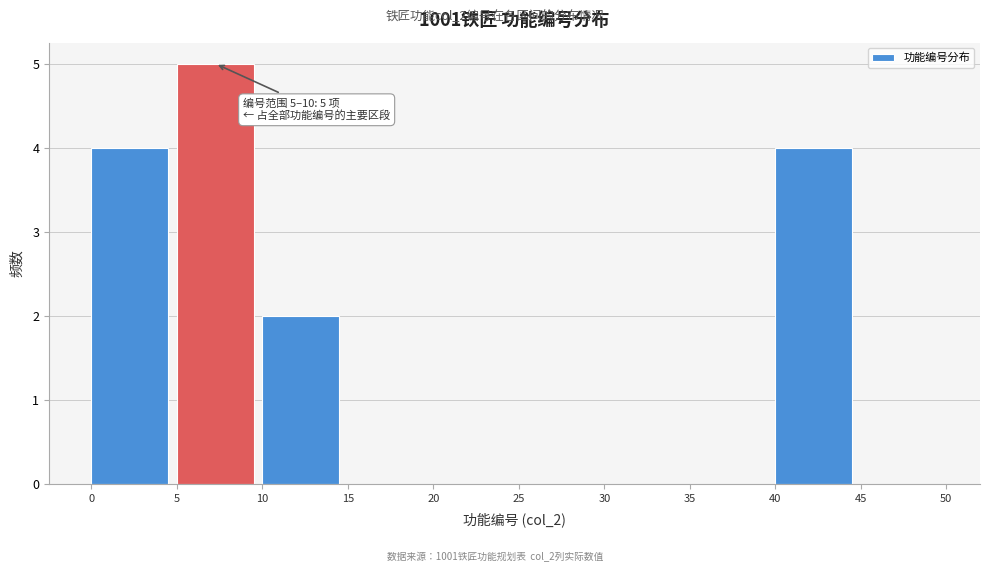

Over which range of the x-axis is the bar tallest?

5 to 10